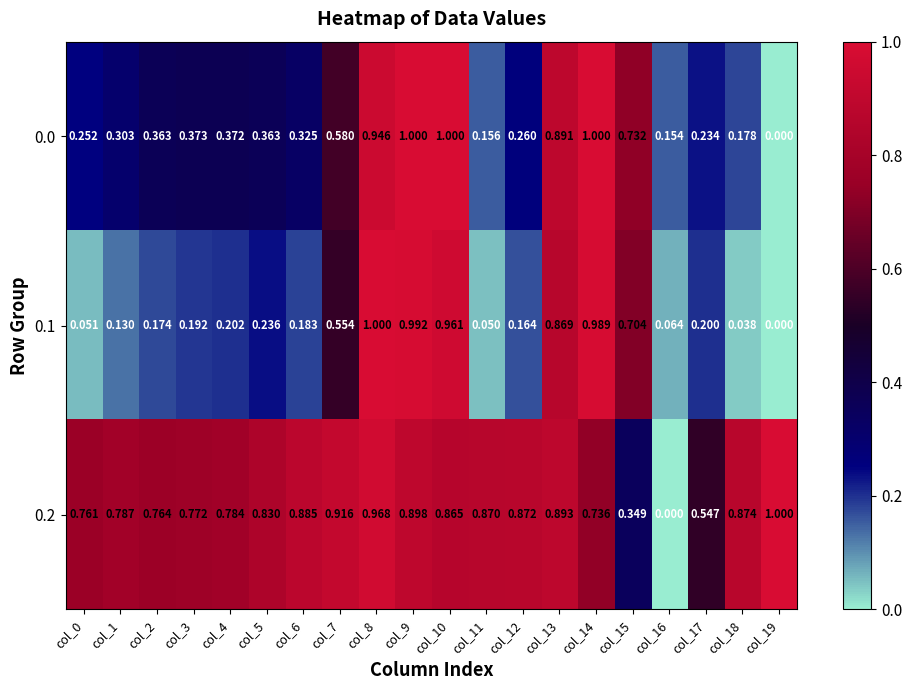

Between col_11 and col_9, which is larger?

col_9